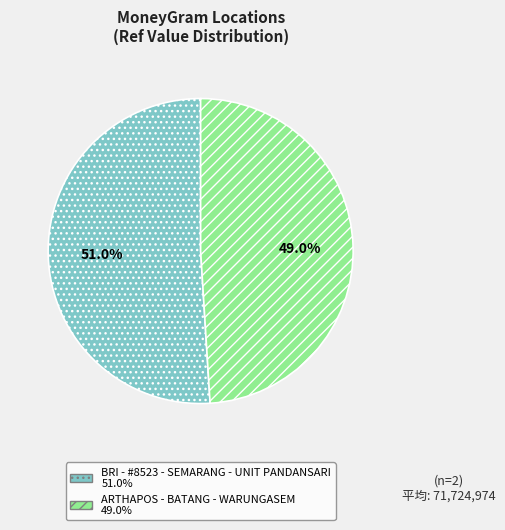

The BRI - #8523 - SEMARANG - UNIT PANDANSARI slice represents 51% of the pie. True or false?

True